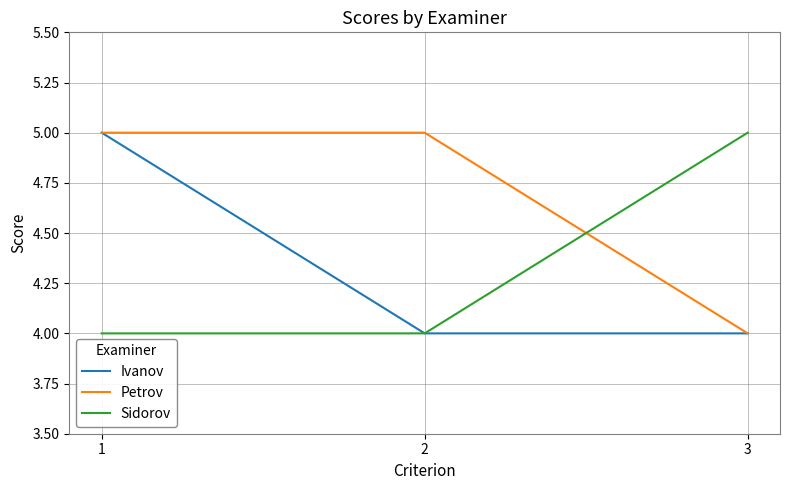

What is the difference between the highest and lowest values at 1?

1